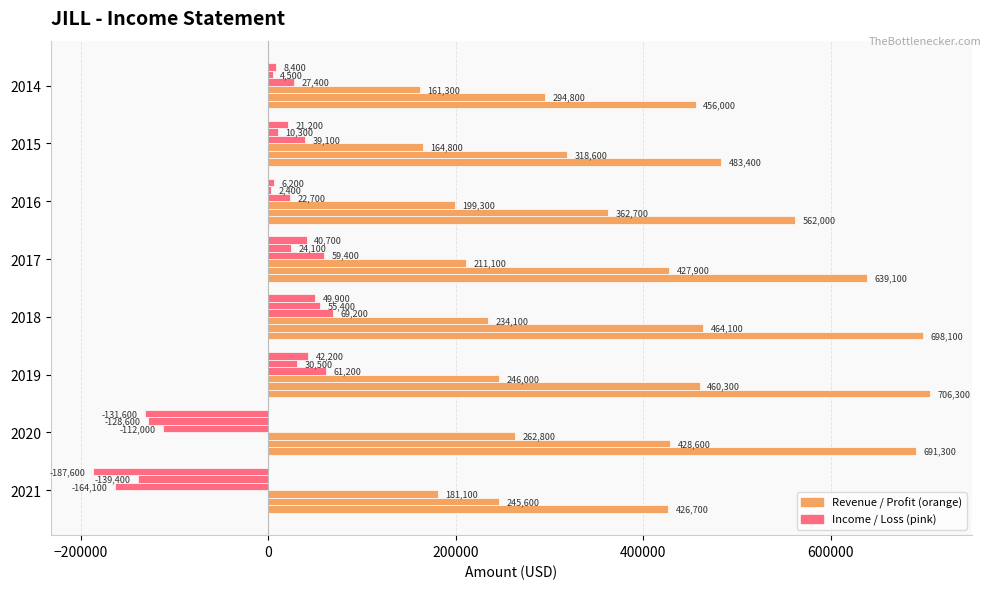

Count the number of categories in the chart.

8